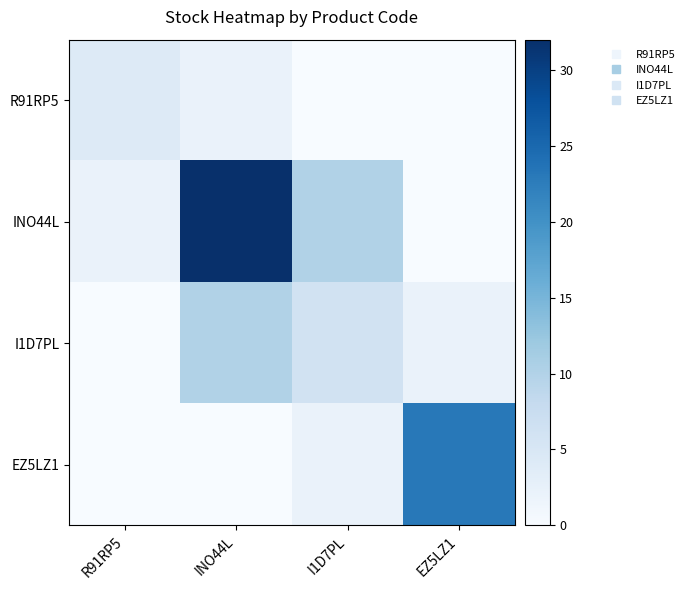

List the series in order of their overall mean, highest first.

INO44L, EZ5LZ1, I1D7PL, R91RP5